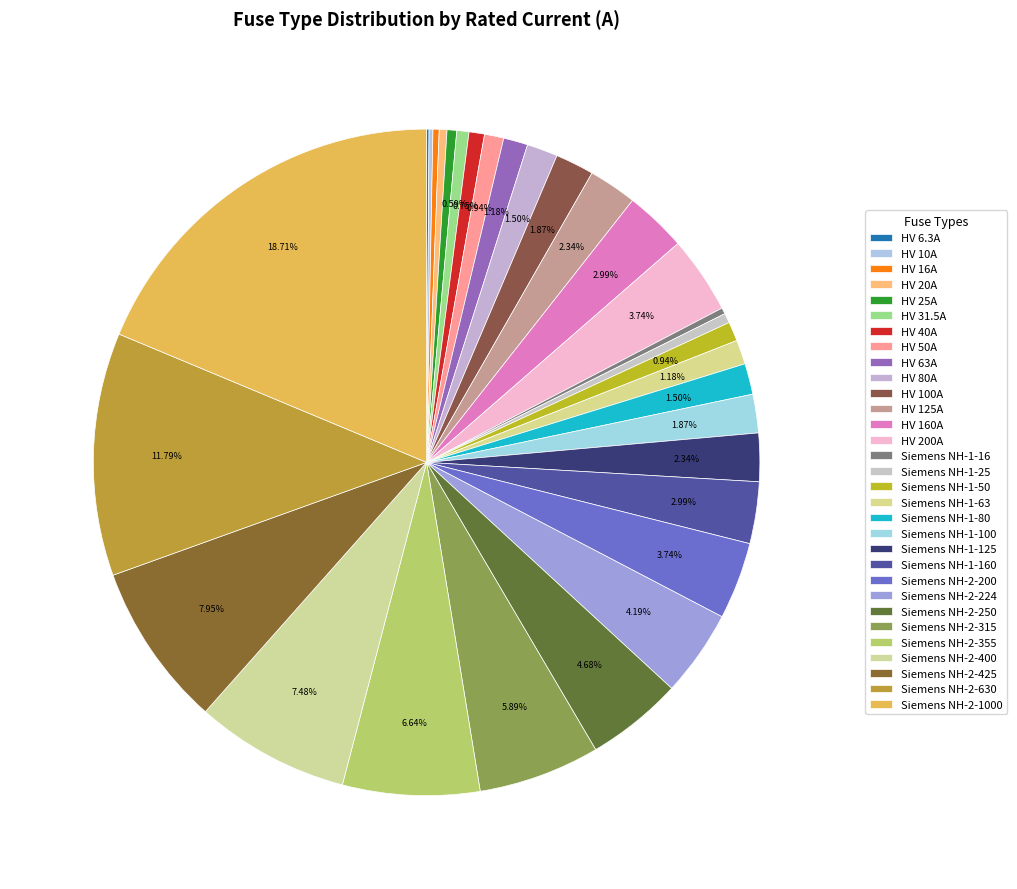

How many segments does this pie chart have?

31